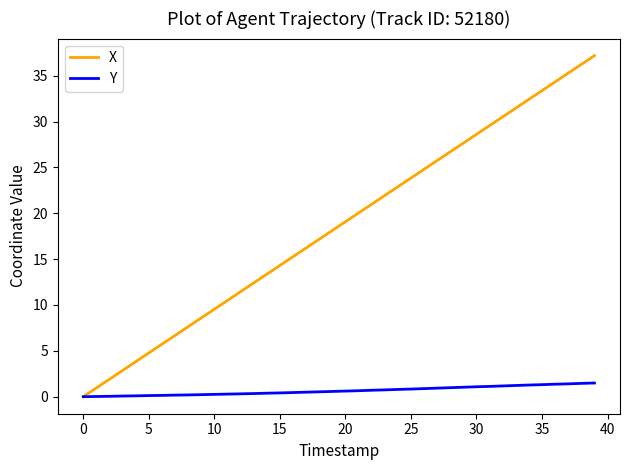

Which series has the widest spread of values?

X